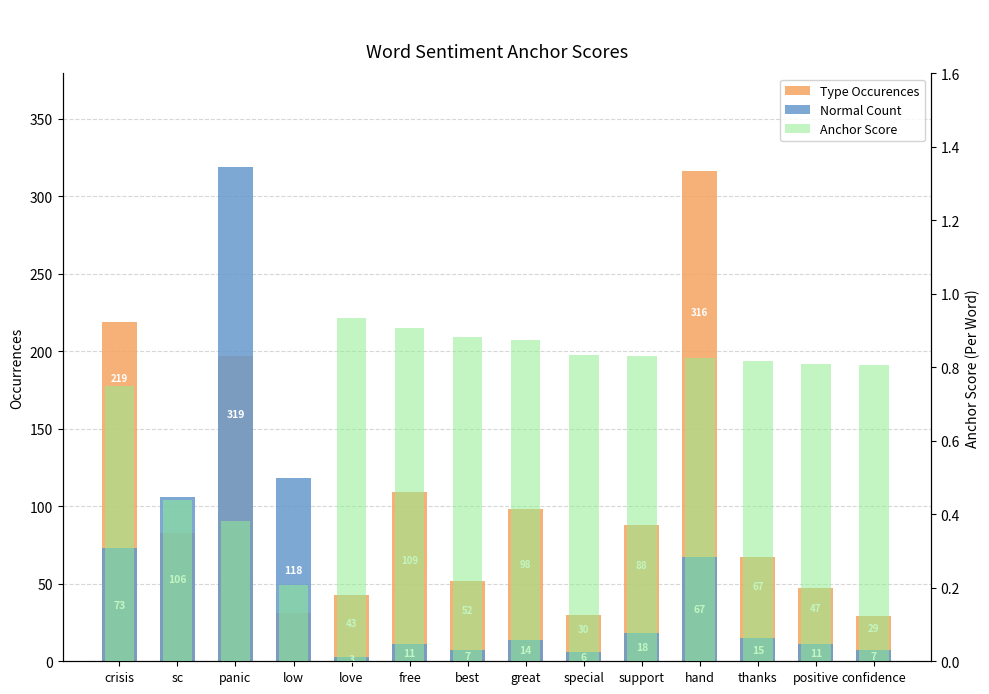

Read the Normal Count value at confidence.

7.0